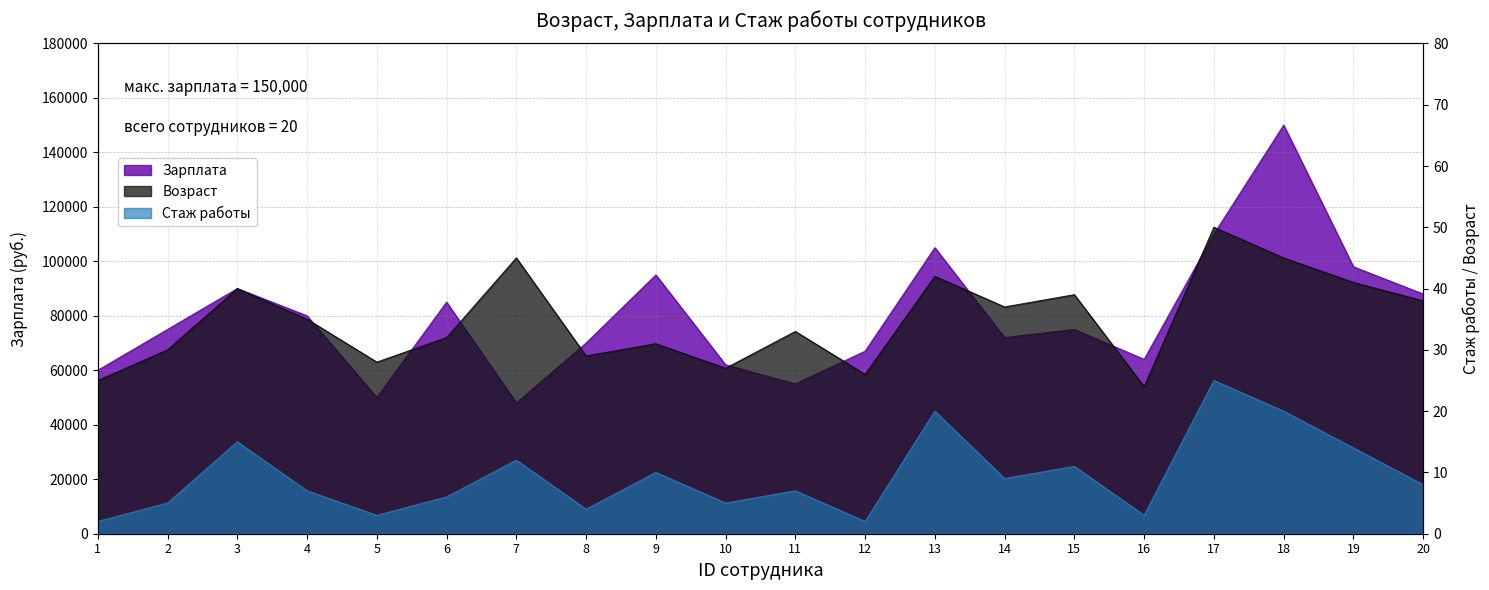

What is the spread (max minus min) of values at 20?

87992